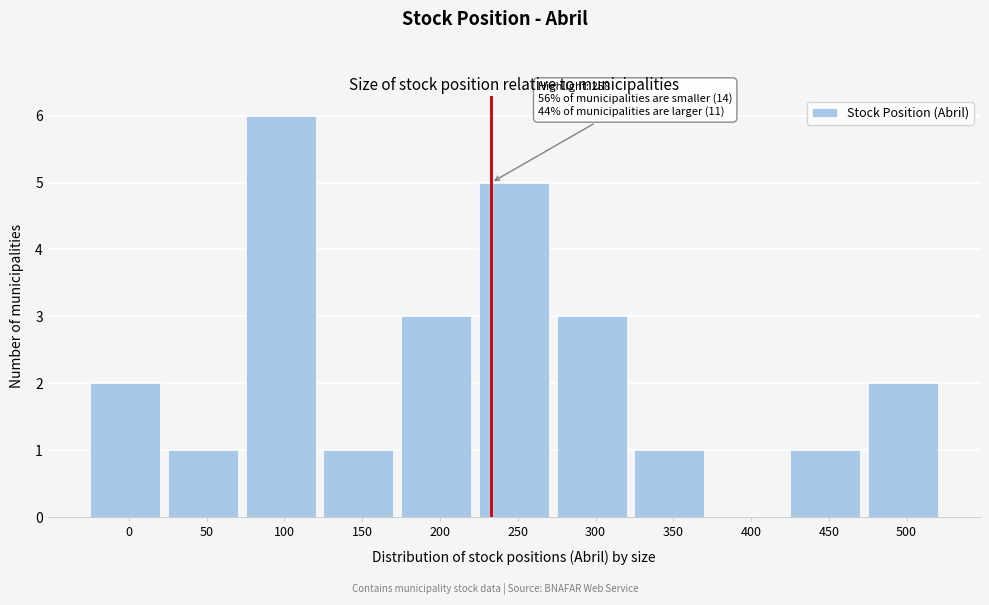

Reading left to right, list all the values displayed in this chart.

0=2	50=1	100=6	150=1	200=3	250=5	300=3	350=1	400=0	450=1	500=2